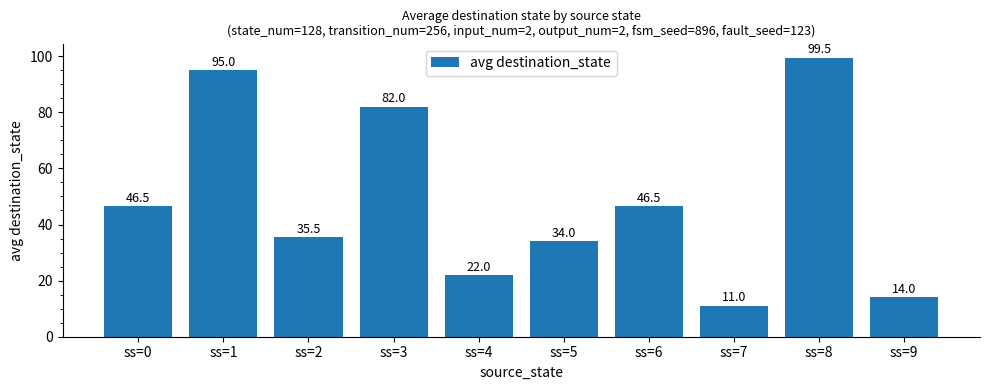

What is the approximate value at ss=0?

46.5